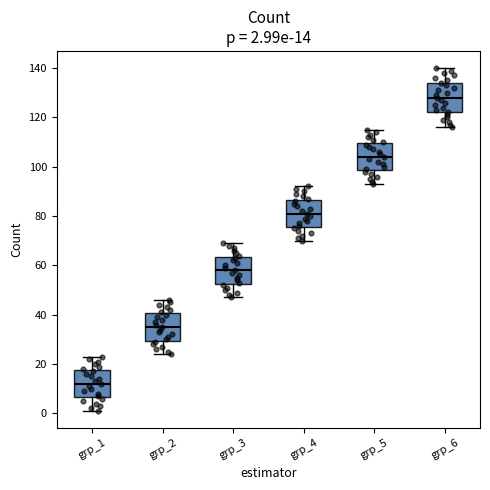

Which box's median line is the lowest?

grp_1